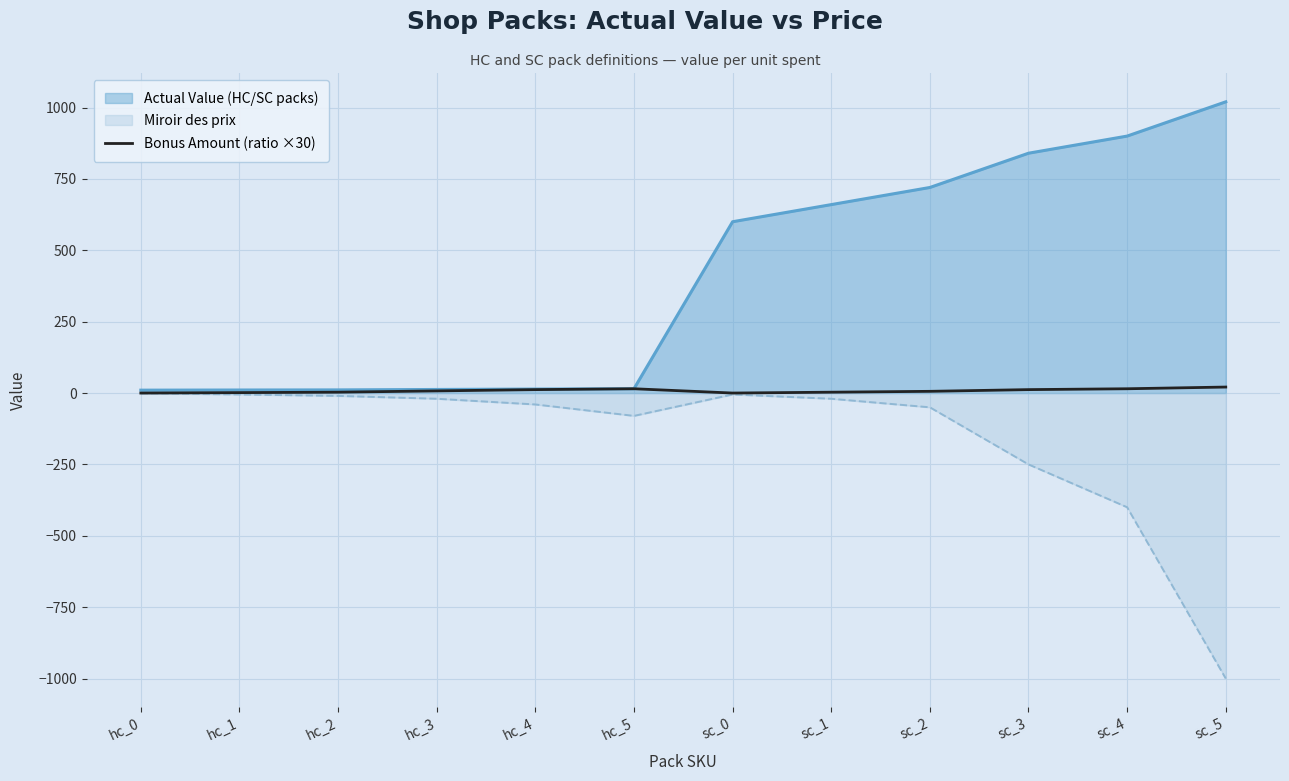

List the series in order of their overall mean, highest first.

Actual Value (HC/SC packs), Bonus Amount (ratio ×30), Miroir des prix